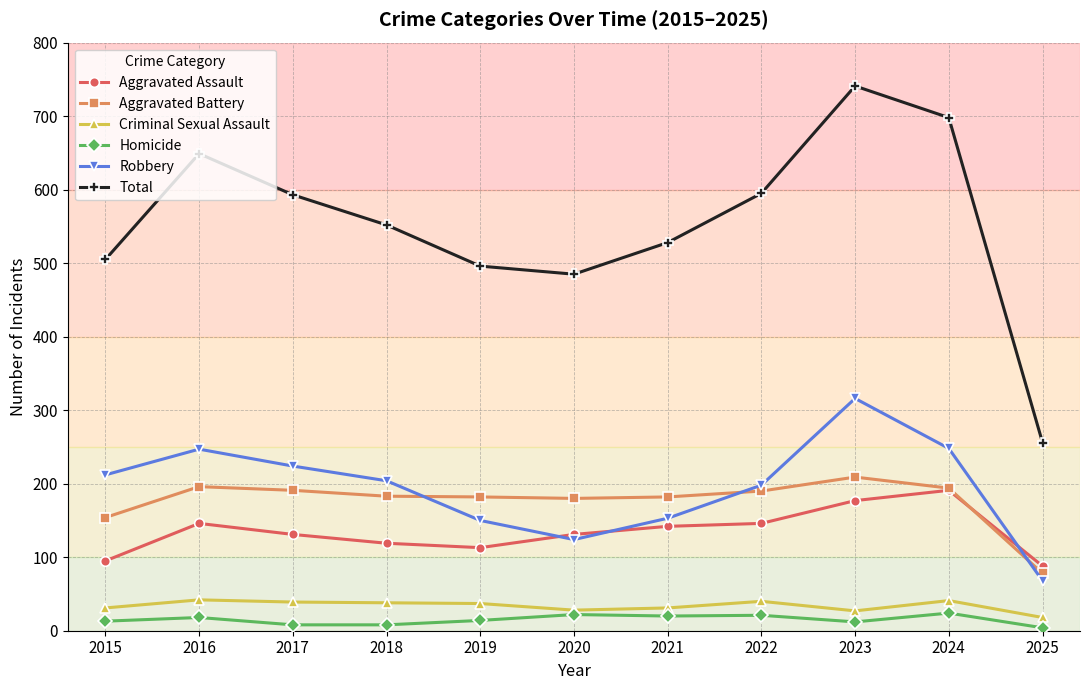

At how many categories does at least one series exceed 289?

10